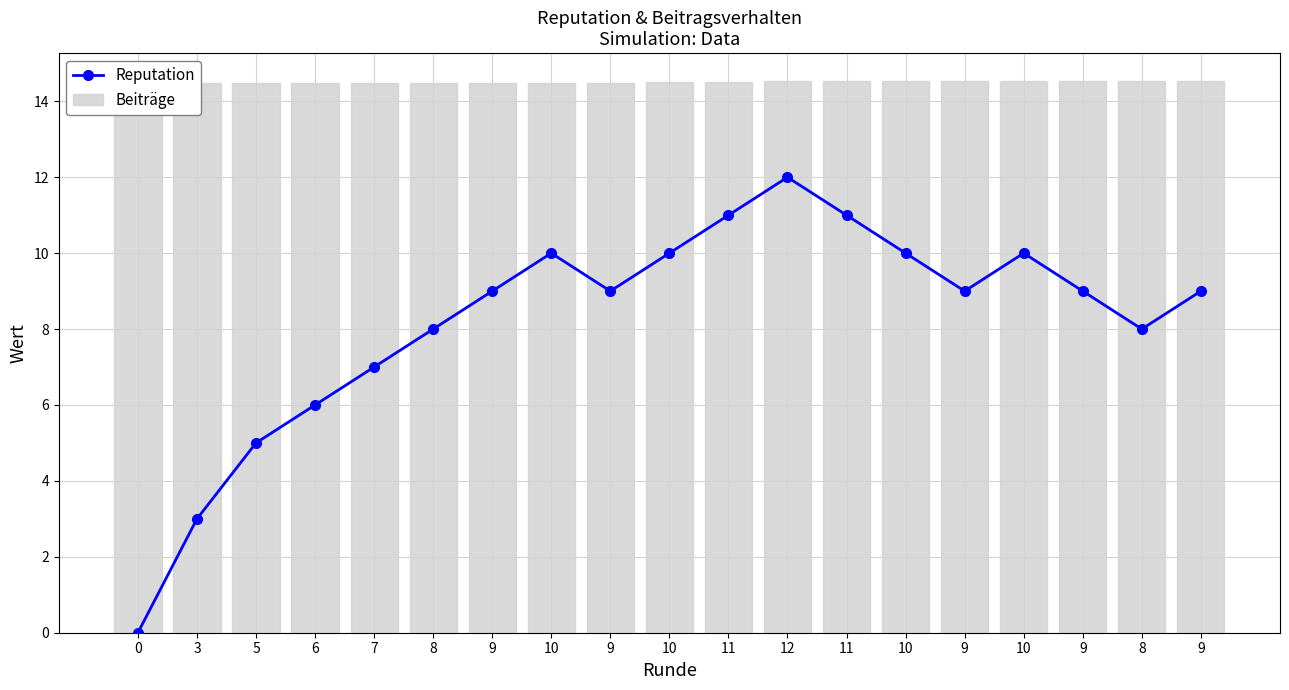

What is the total value across all series at 10?

24.5